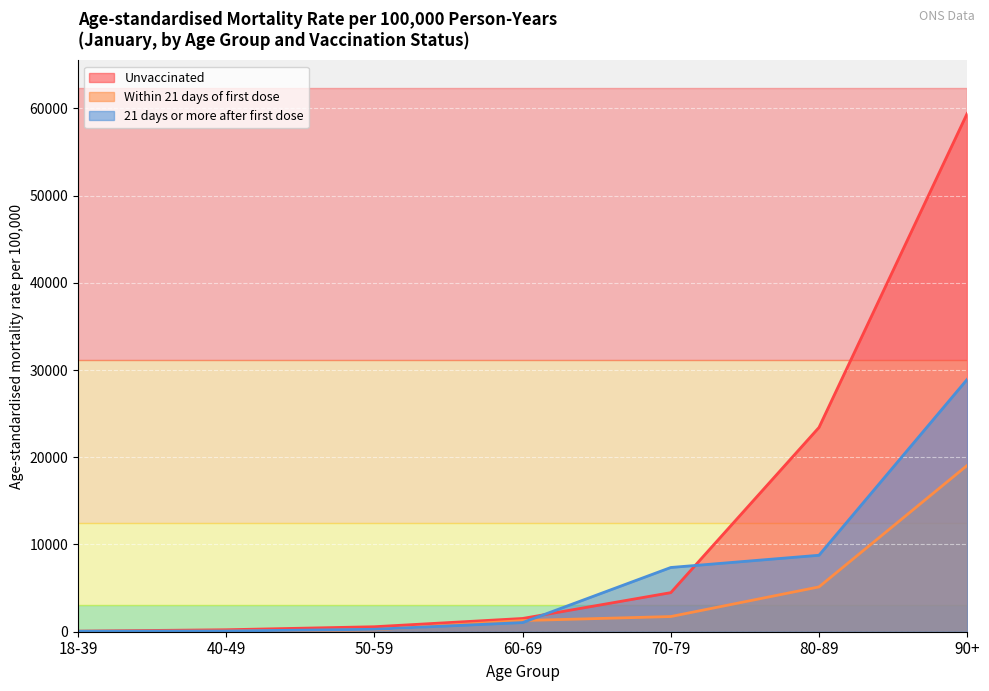

Where is 21 days or more after first dose nearest to the value 14491?

80-89